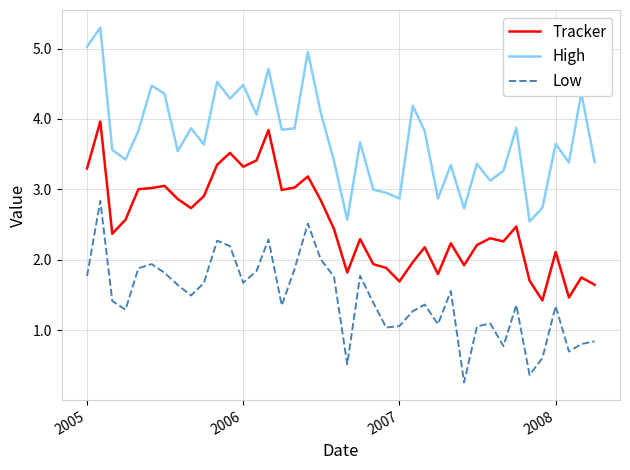

Which series has the largest total across all categories?

High